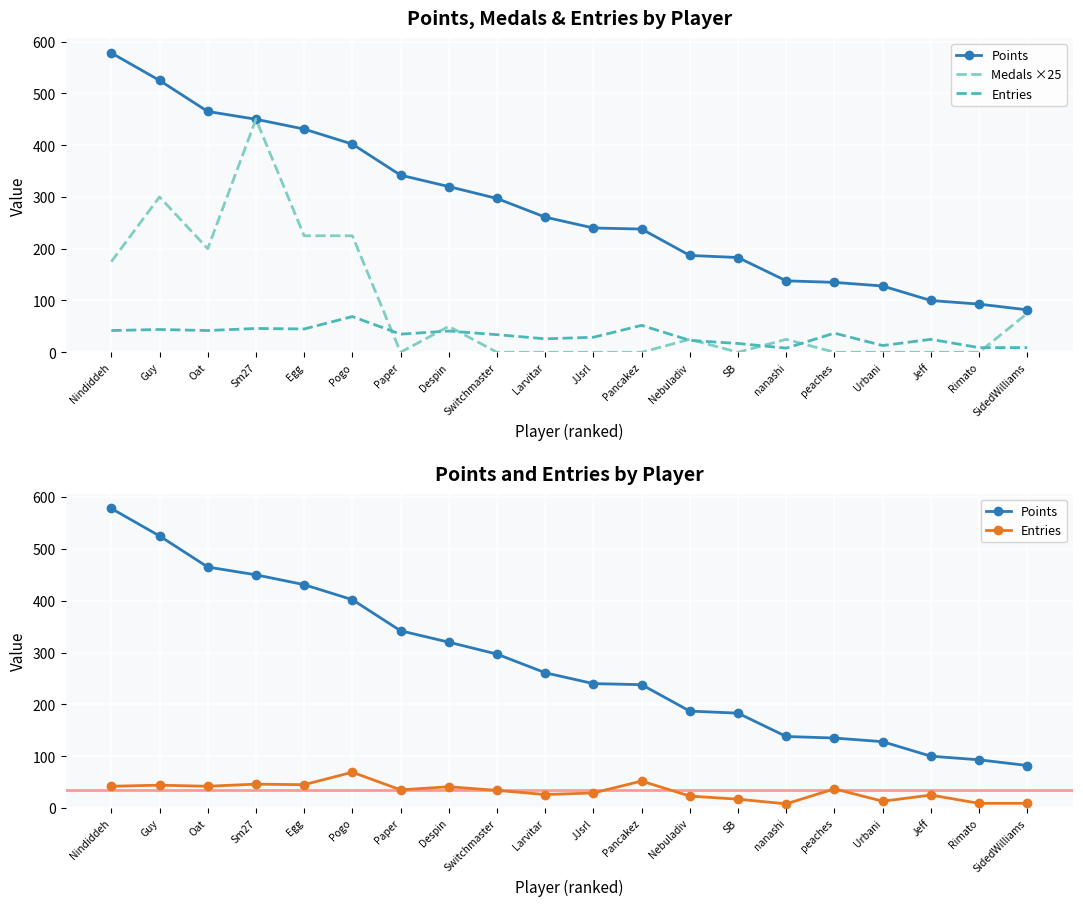

Reading left to right, transcribe all the data shown in this chart.

Points: Nindiddeh=578	Guy=525	Oat=465	Sm27=450	Egg=431	Pogo=402	Paper=342	Despin=320	Switchmaster=297	Larvitar=261	JJsrl=240	Pancakez=238	Nebuladiv=187	SB=183	nanashi=138	peaches=135	Urbani=128	Jeff=100	Rimato=93	SidedWilliams=82
Medals ×25: Nindiddeh=175	Guy=300	Oat=200	Sm27=450	Egg=225	Pogo=225	Paper=0	Despin=50	Switchmaster=0	Larvitar=0	JJsrl=0	Pancakez=0	Nebuladiv=25	SB=0	nanashi=25	peaches=0	Urbani=0	Jeff=0	Rimato=0	SidedWilliams=75
Entries: Nindiddeh=42	Guy=44	Oat=42	Sm27=46	Egg=45	Pogo=69	Paper=35	Despin=41	Switchmaster=34	Larvitar=26	JJsrl=29	Pancakez=52	Nebuladiv=23	SB=17	nanashi=8	peaches=37	Urbani=13	Jeff=25	Rimato=9	SidedWilliams=9